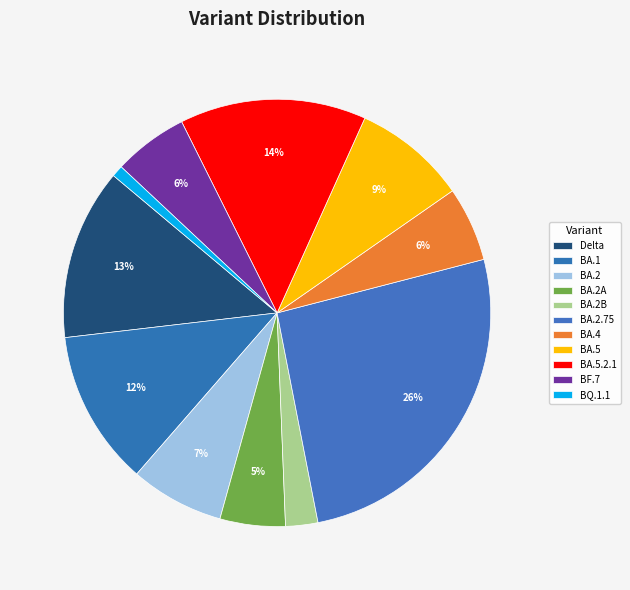

True or false: BA.2B accounts for 2% of the total.

True